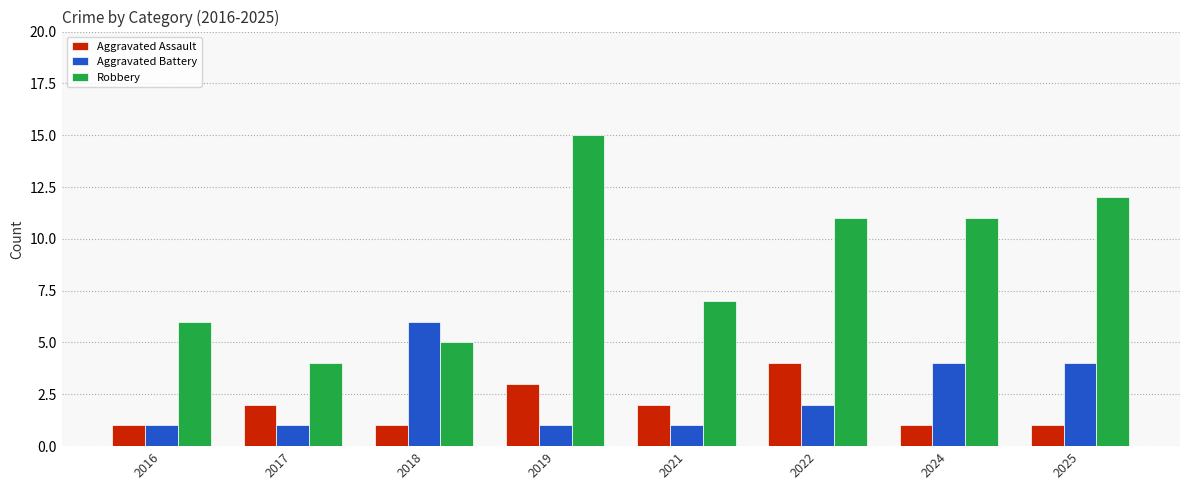

At which category is the sum across all series the highest?

2019